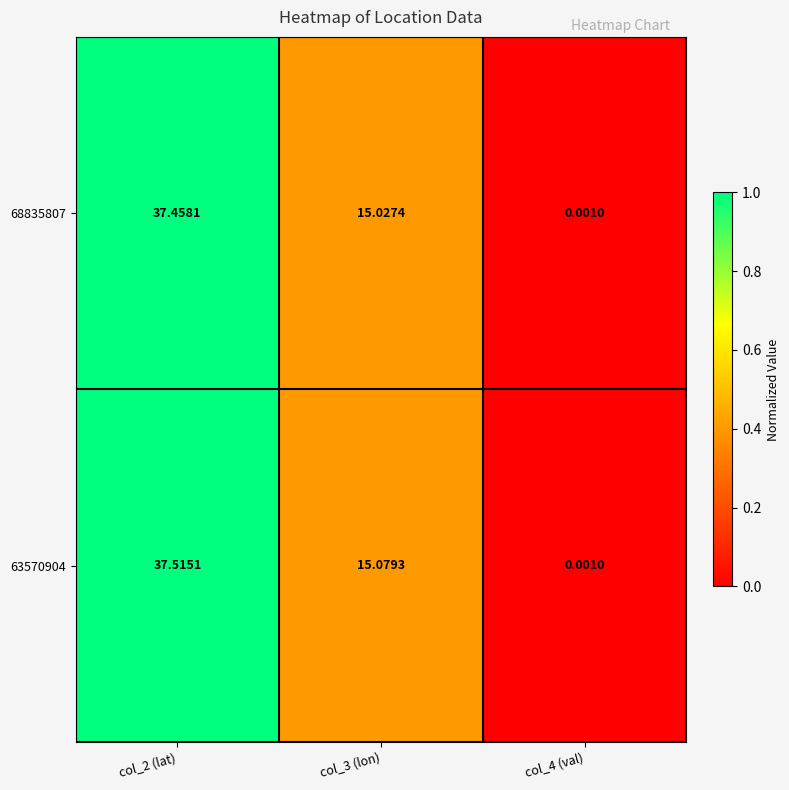

Is the value of 68835807 at col_4 (val) greater than the value of 63570904 at col_2 (lat)?

No